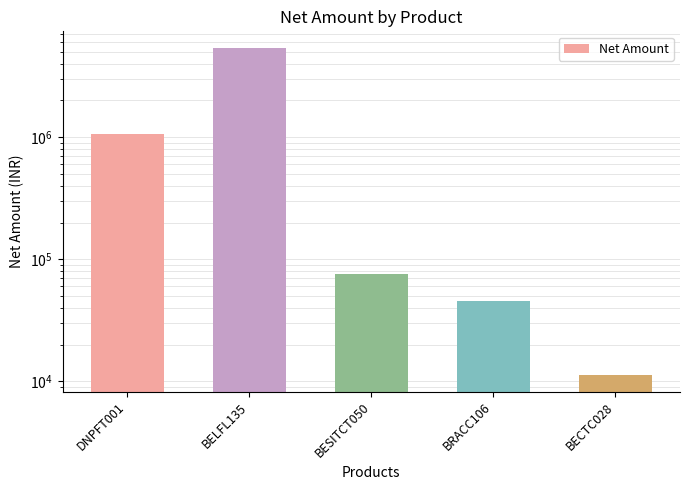

Are the bars grouped side by side (vs. stacked)?

No